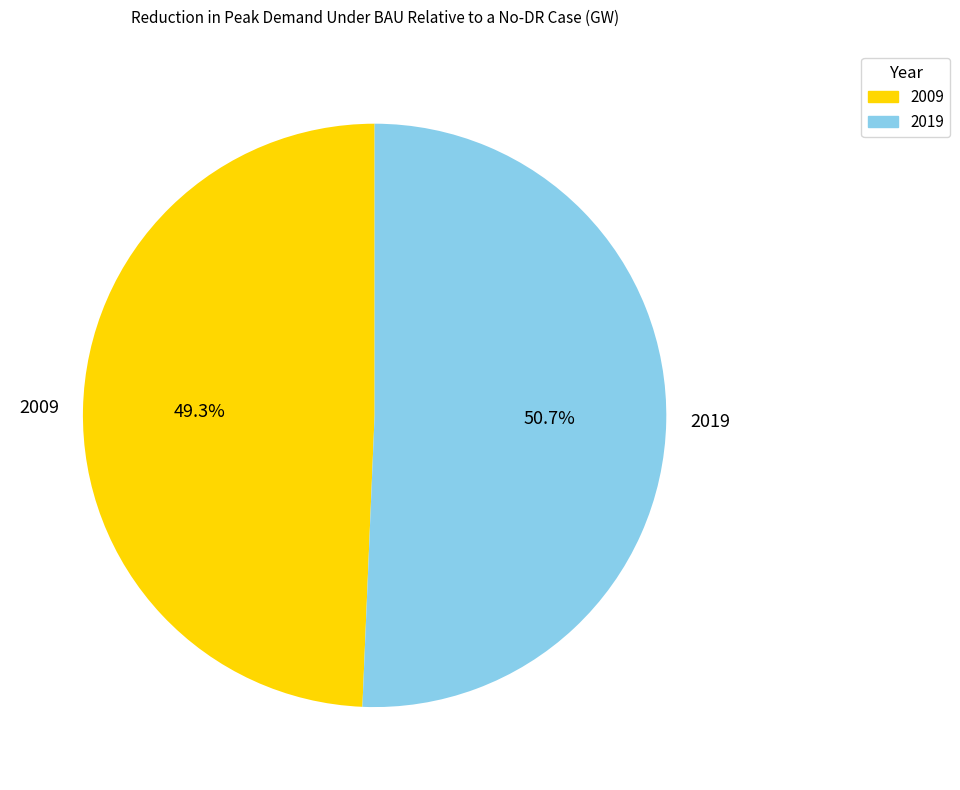

To the nearest percent, what is the average slice percentage?

50%